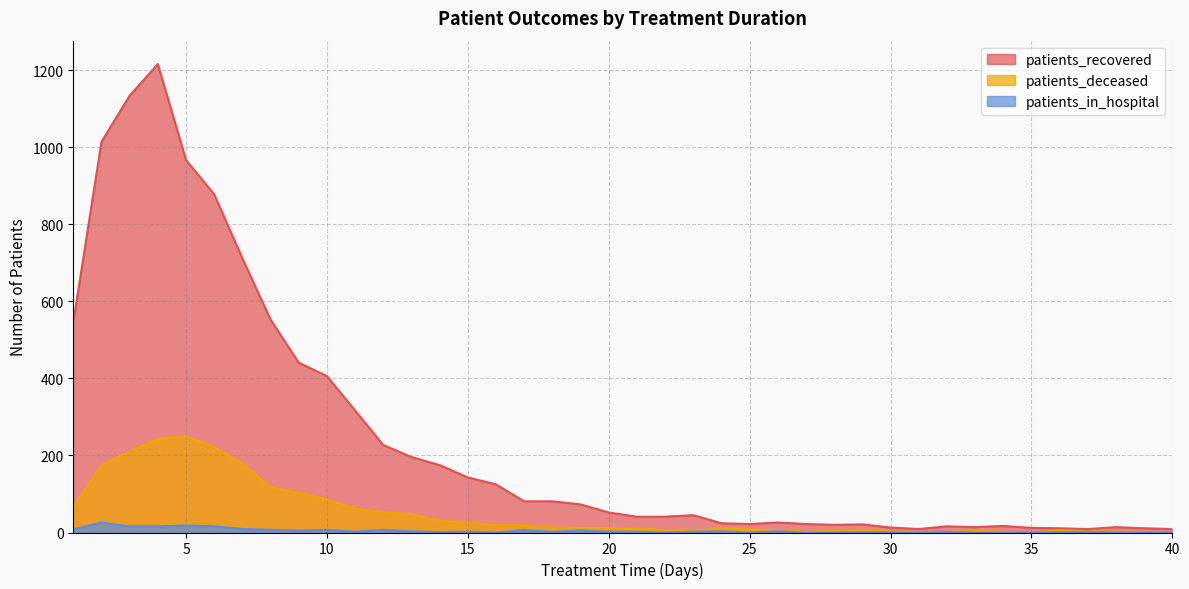

Reading left to right, what are all the values shown in this chart?

patients_recovered: 1=546	2=1014	3=1134	4=1216	5=967	6=878	7=712	8=553	9=441	10=406	11=317	12=227	13=196	14=175	15=143	16=125	17=81	18=81	19=73	20=52	21=41	22=41	23=45	24=24	25=22	26=26	27=22	28=20	29=21	30=13	31=9	32=16	33=14	34=17	35=12	36=11	37=9	38=14	39=11	40=9
patients_deceased: 1=67	2=175	3=211	4=244	5=250	6=222	7=179	8=117	9=103	10=86	11=62	12=53	13=47	14=31	15=26	16=19	17=19	18=13	19=12	20=12	21=10	22=6	23=4	24=12	25=8	26=6	27=2	28=5	29=5	30=3	31=1	32=1	33=5	34=2	35=0	36=6	37=3	38=2	39=2	40=0
patients_in_hospital: 1=8	2=26	3=16	4=16	5=18	6=16	7=9	8=7	9=5	10=7	11=2	12=7	13=3	14=1	15=2	16=0	17=6	18=2	19=5	20=2	21=2	22=0	23=2	24=3	25=0	26=3	27=0	28=0	29=1	30=0	31=0	32=1	33=0	34=0	35=0	36=1	37=2	38=0	39=0	40=0